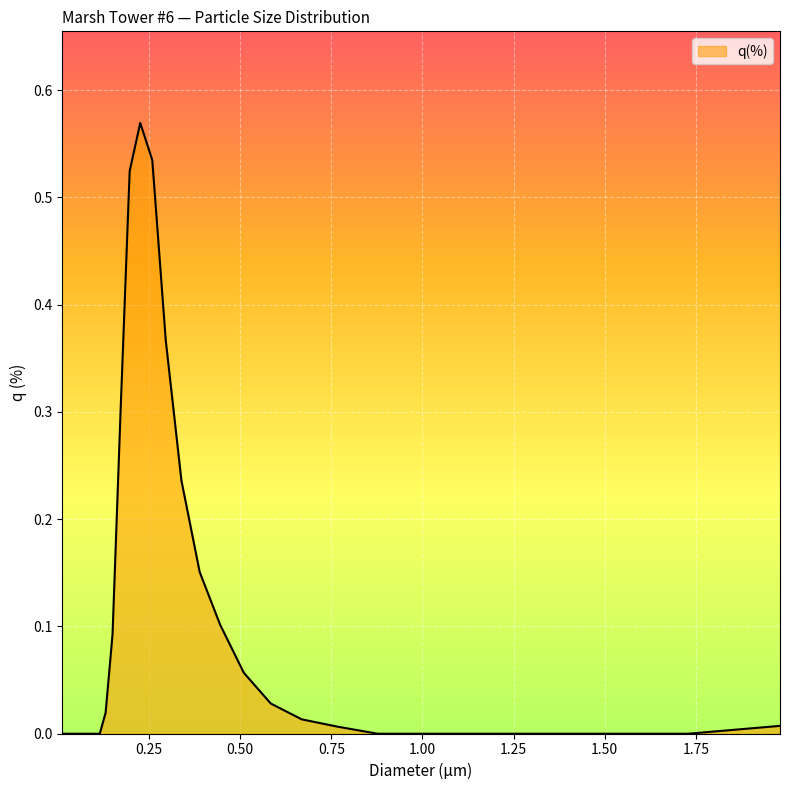

What is the difference between the second highest and minimum values?

0.5